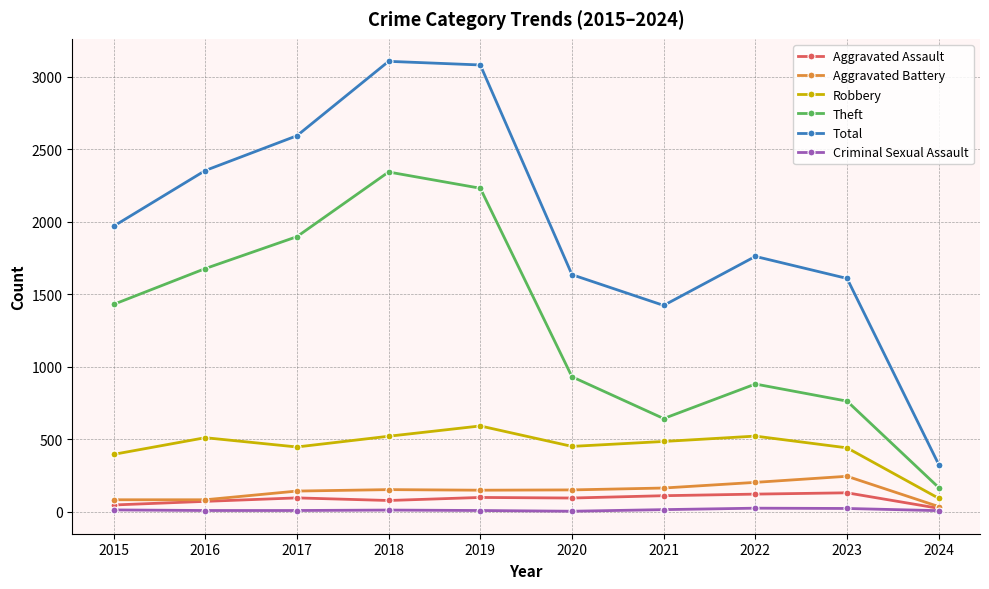

At which label does Robbery reach its minimum?

2024